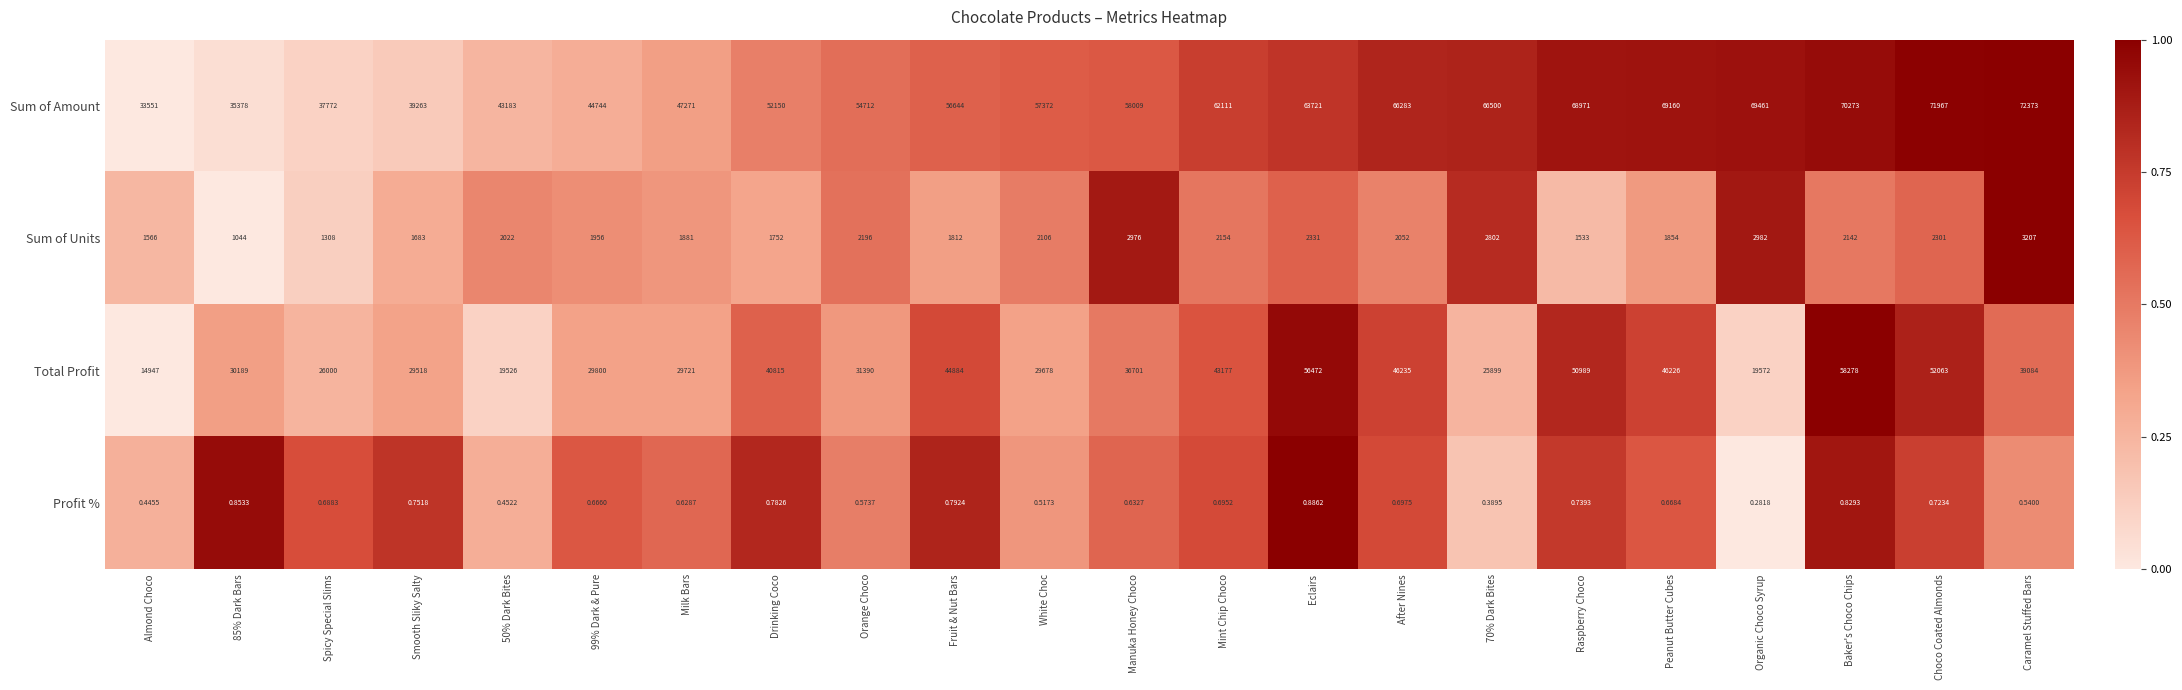

At how many categories does at least one series exceed 0?

22